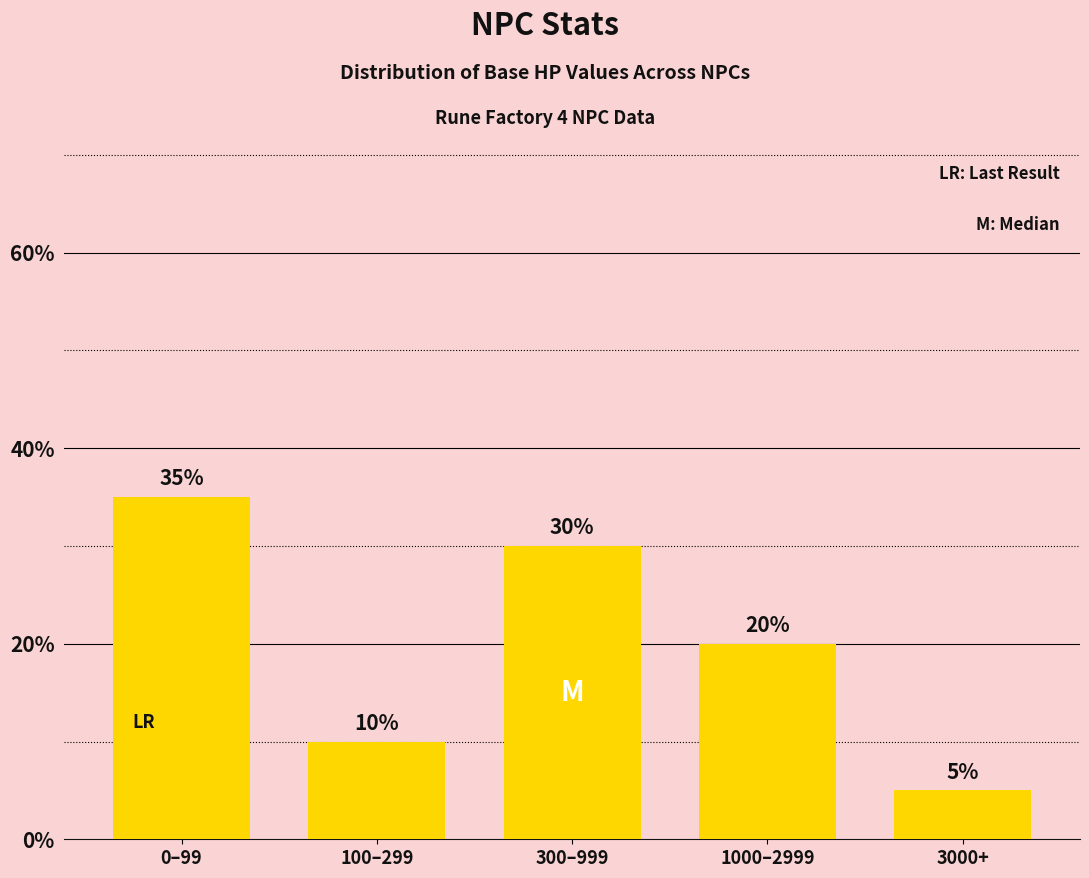

What is the difference between the values at 3000+ and 0–99?

30